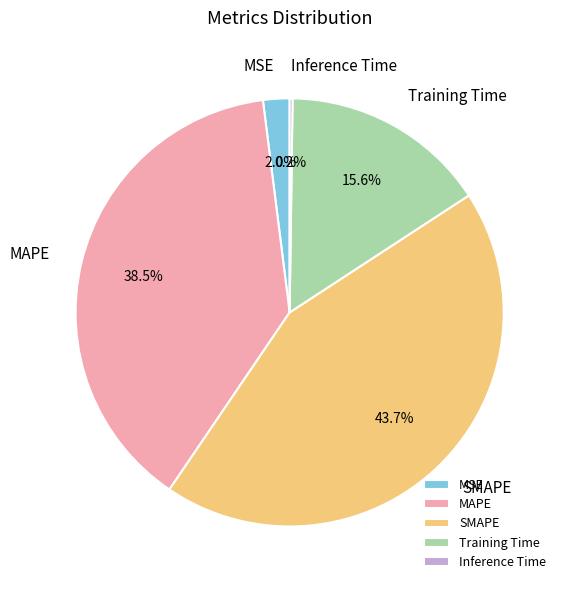

To the nearest percent, what is the combined percentage of Training Time and SMAPE?

59%